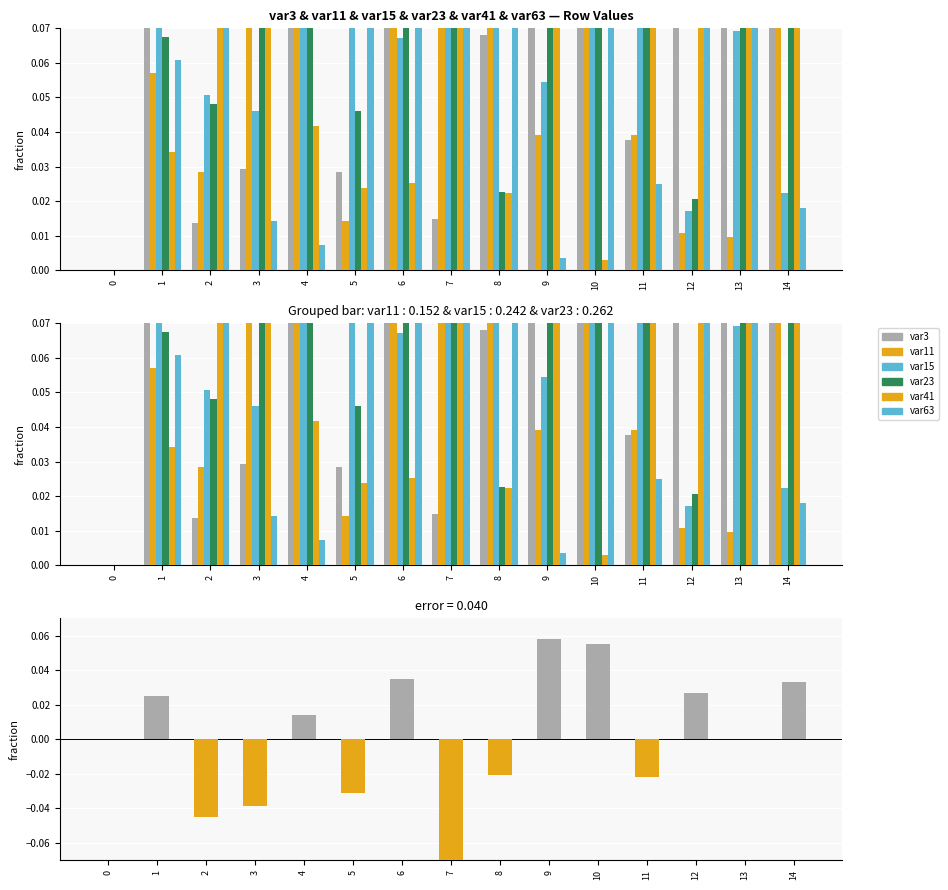

Rank the categories by var41 value from lowest to highest.

0, 10, 8, 5, 6, 1, 4, 2, 9, 11, 7, 14, 12, 3, 13